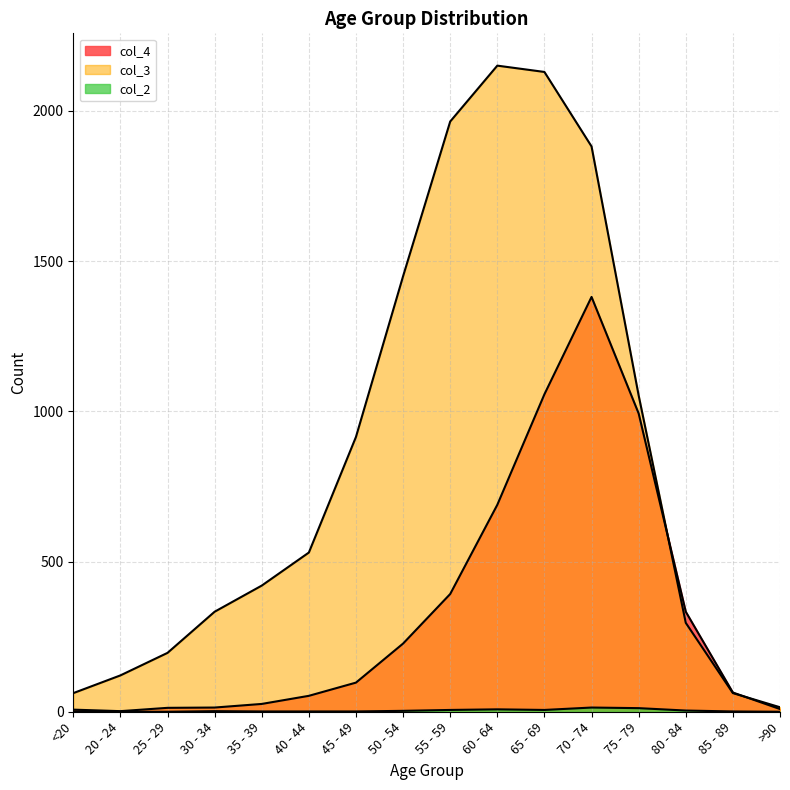

At which category does the chart reach its minimum across all series?

20 - 24